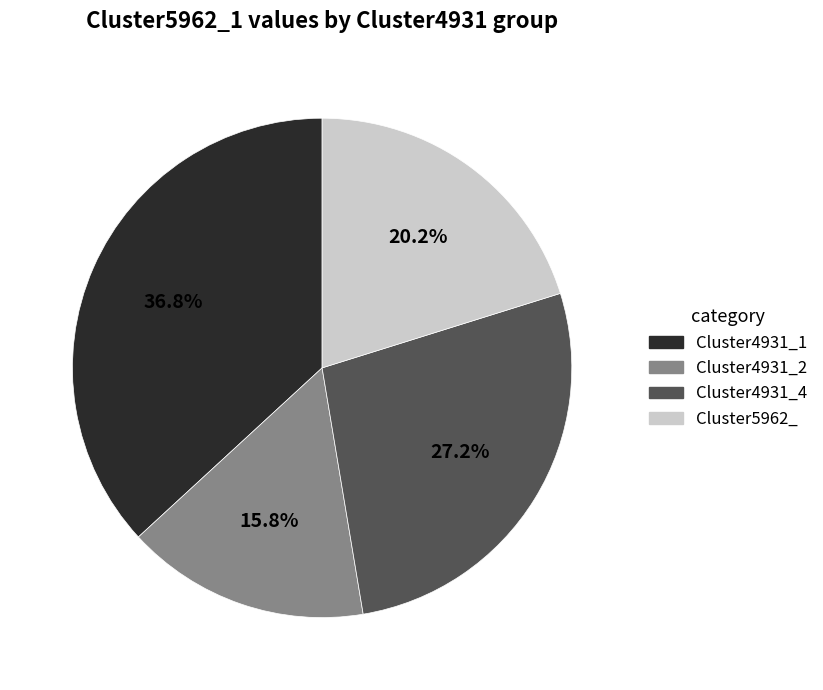

Between Cluster5962_ and Cluster4931_2, which is larger?

Cluster5962_